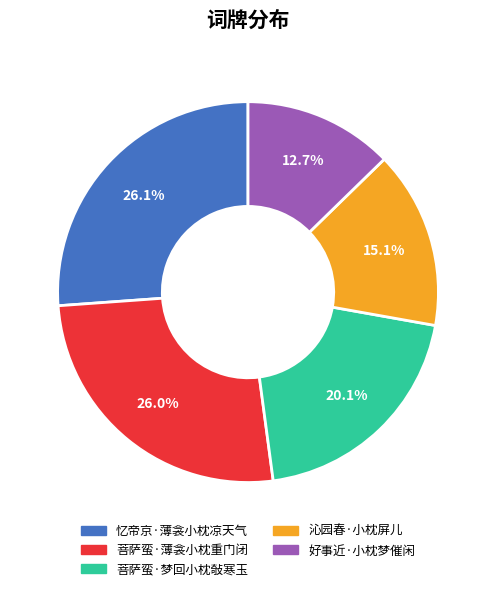

To the nearest percent, what portion does 菩萨蛮·梦回小枕敧寒玉 represent?

20%